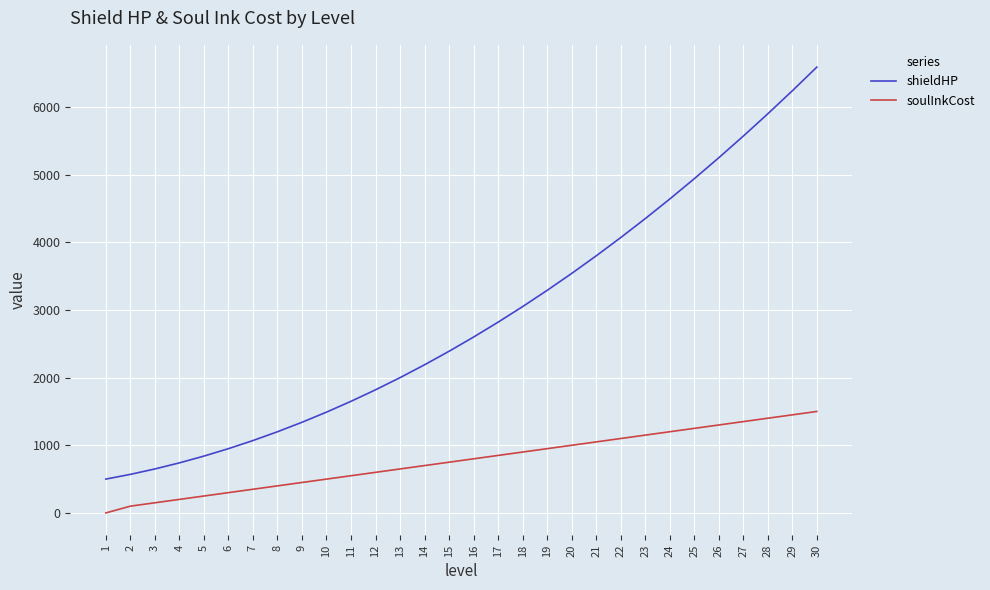

Which series has the largest total across all categories?

shieldHP